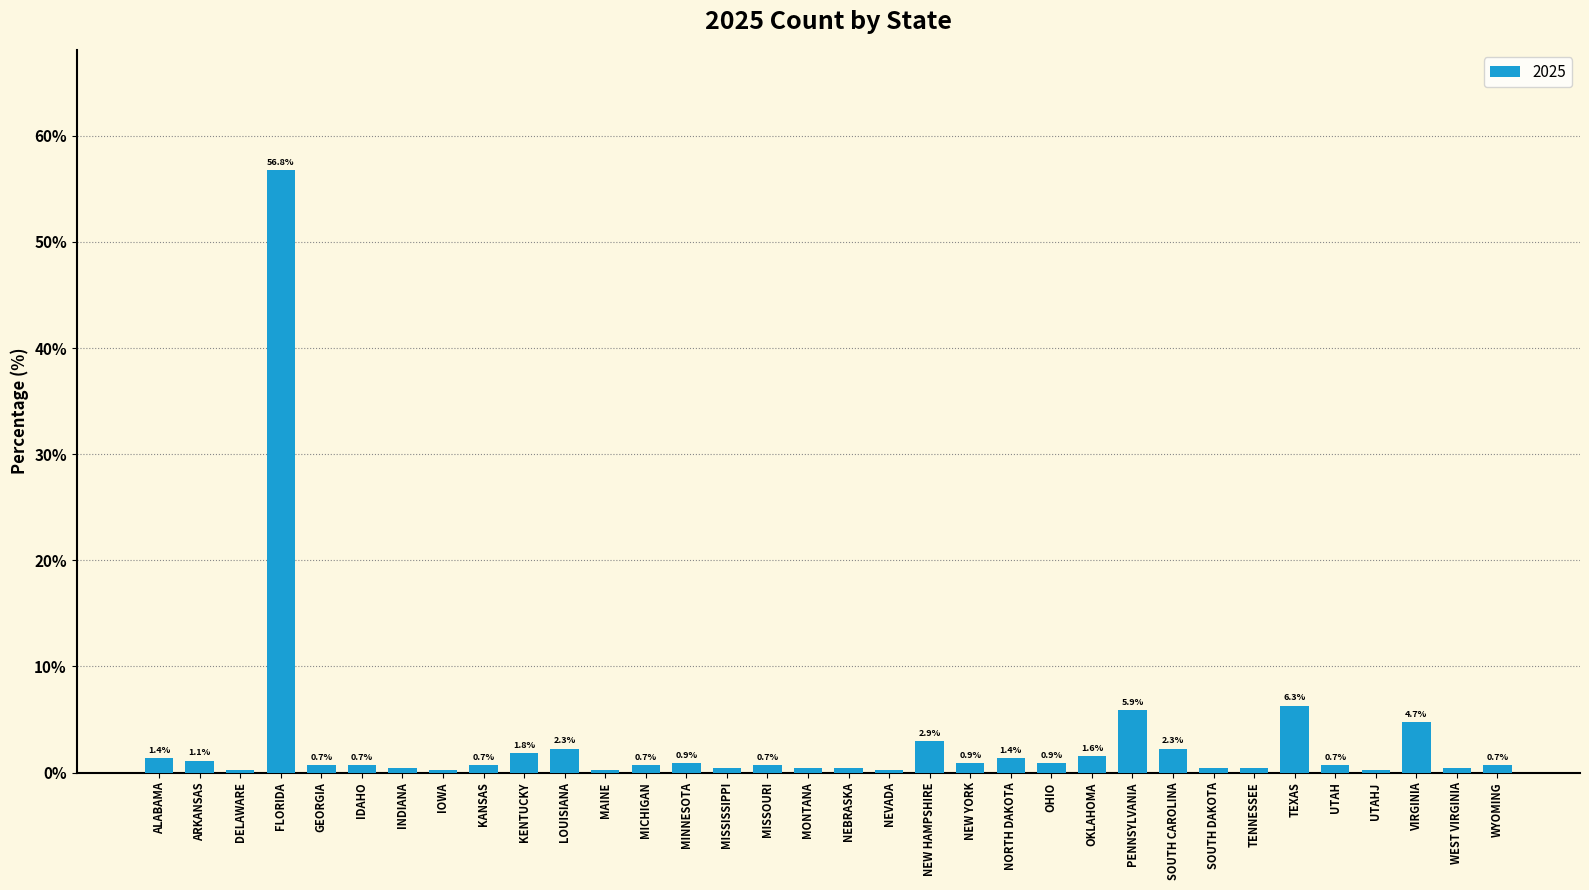

What is the sum of the values at TENNESSEE and IOWA?

0.7